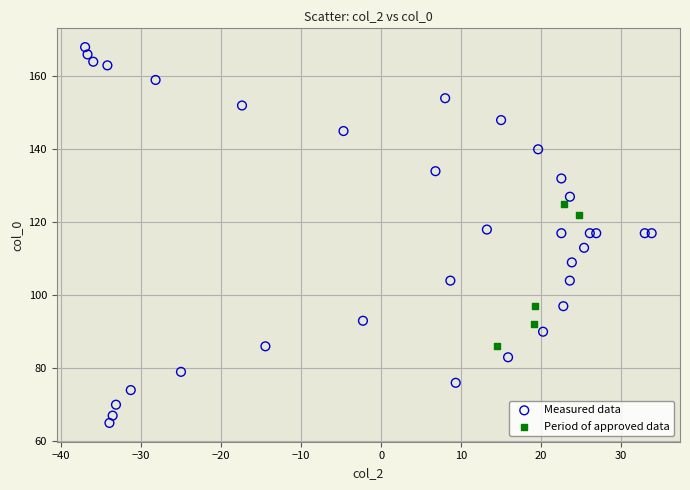

Which series contains the highest Y value?

Measured data